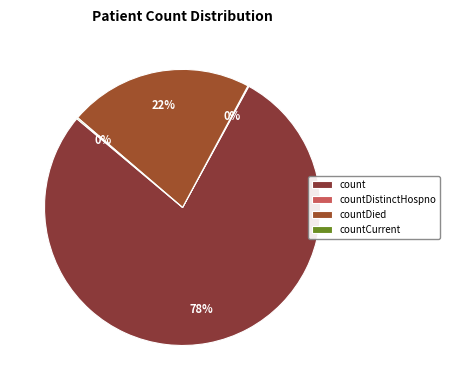

What is the largest slice in the pie chart?

count